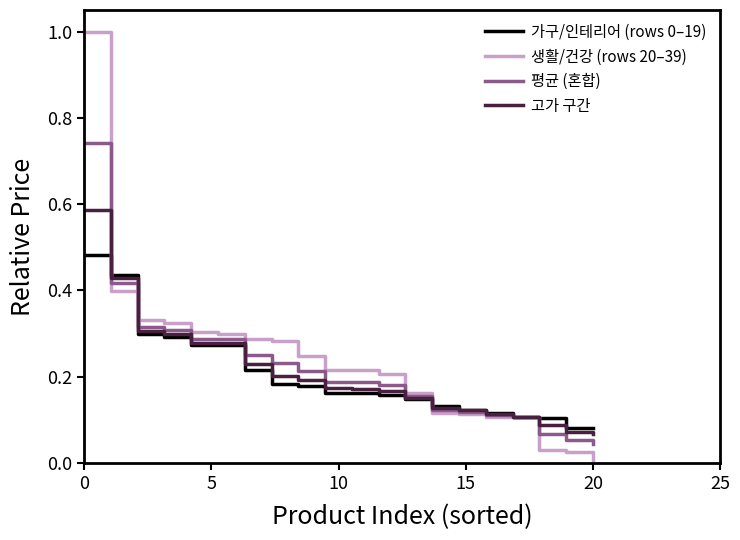

Which series has the widest spread of values?

생활/건강 (rows 20–39)